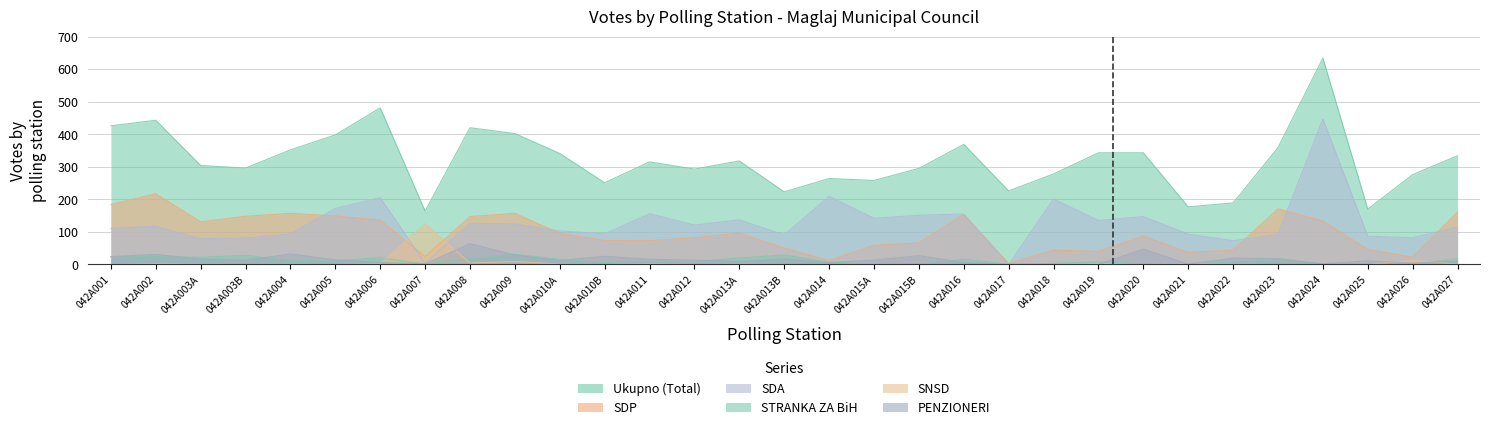

What is the sum of all SDP values?

2999